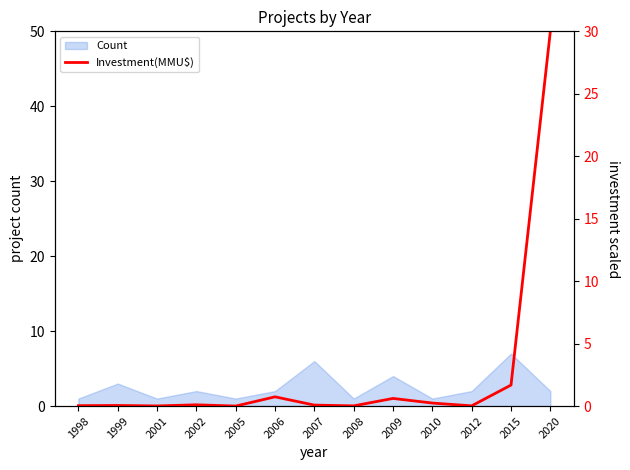

At which category does the data reach its first local valley?

2001